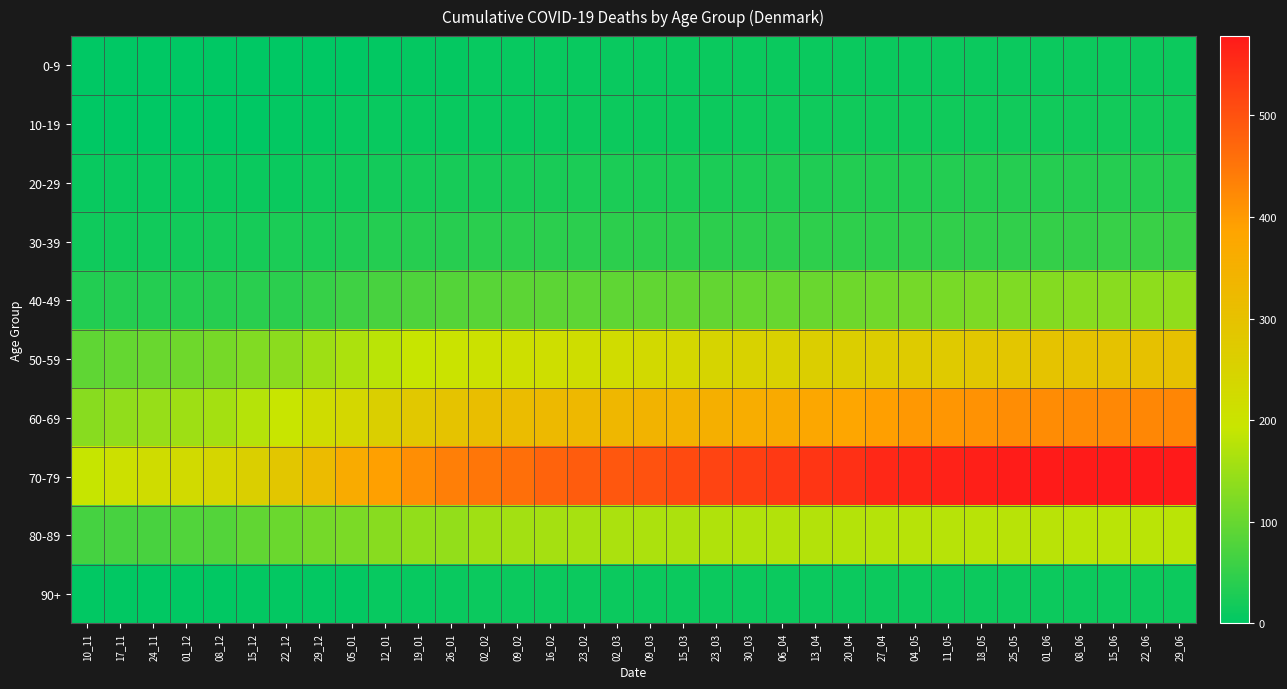

Between 11_05 and 09_03, which is larger?

11_05